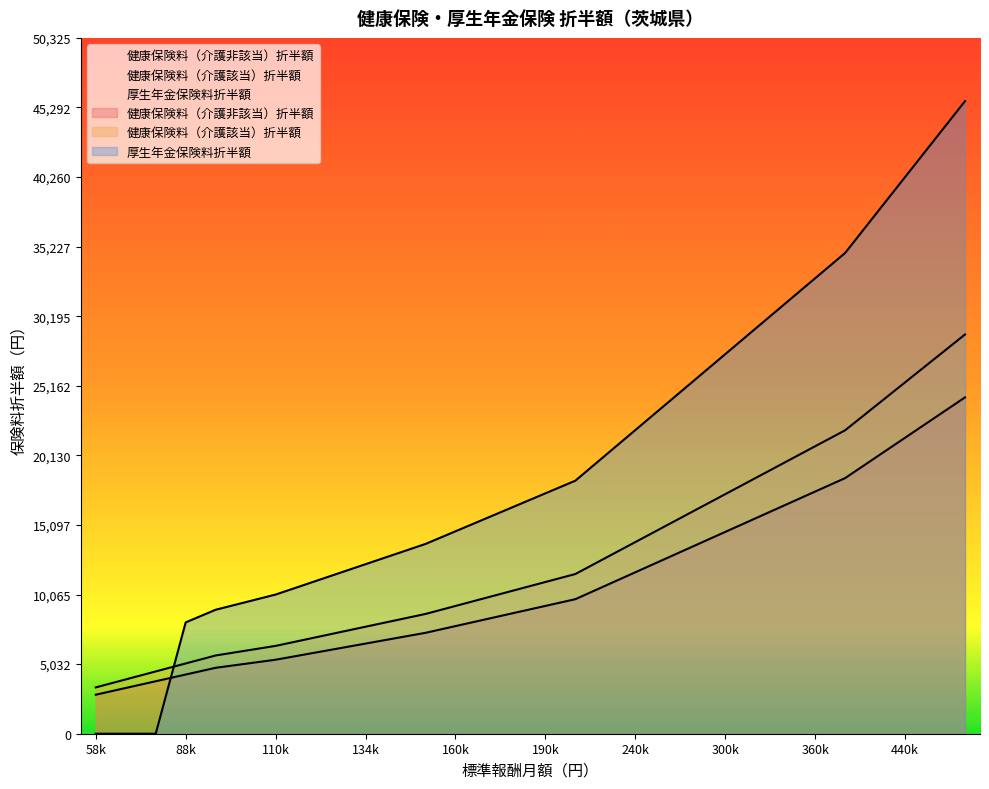

Rank the series at 170000 from lowest to highest value.

健康保険料（介護非該当）折半額, 健康保険料（介護該当）折半額, 厚生年金保険料折半額